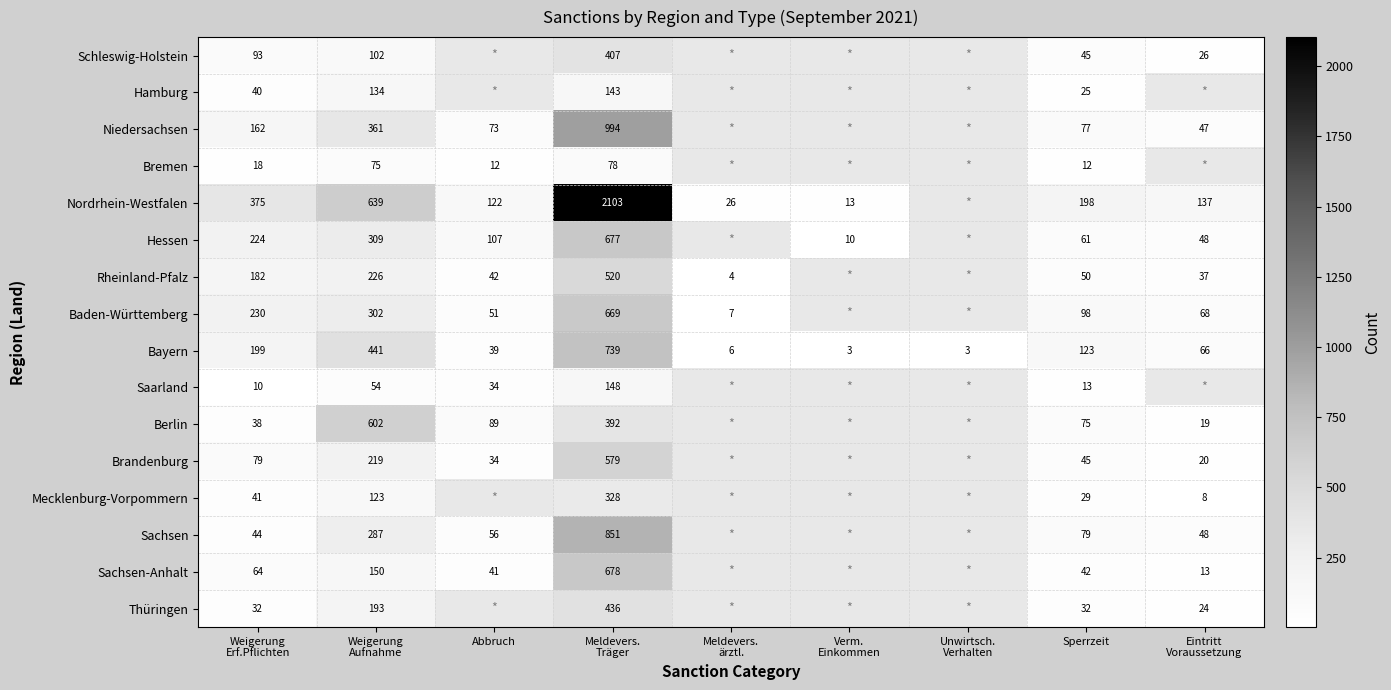

What is the total value across all series at Sperrzeit?

1004